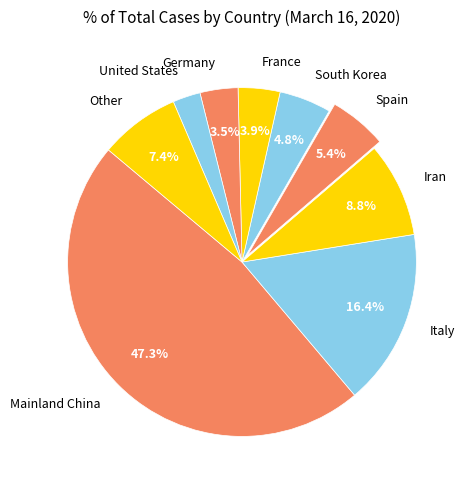

What portion of the pie excludes South Korea?

95.2%